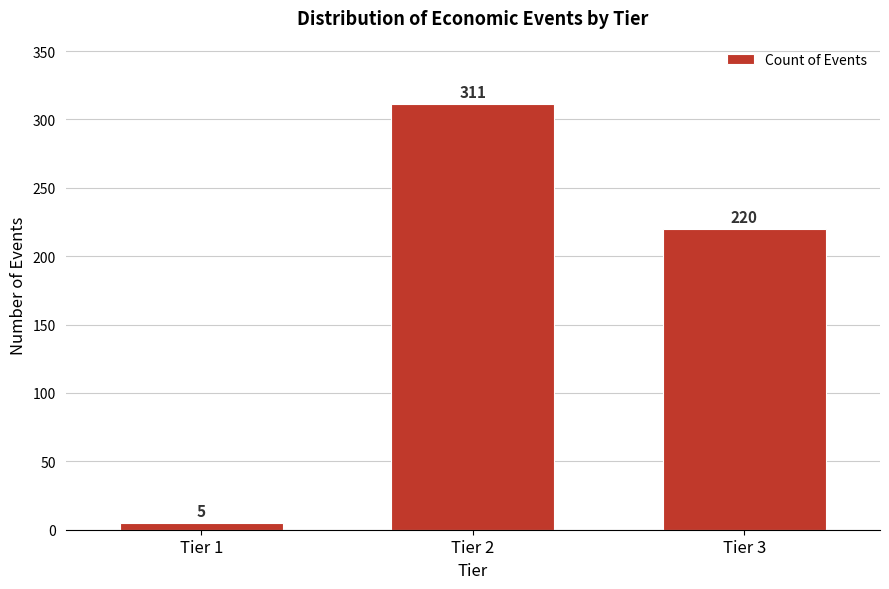

Reading left to right, list all the values displayed in this chart.

Tier 1=5	Tier 2=311	Tier 3=220